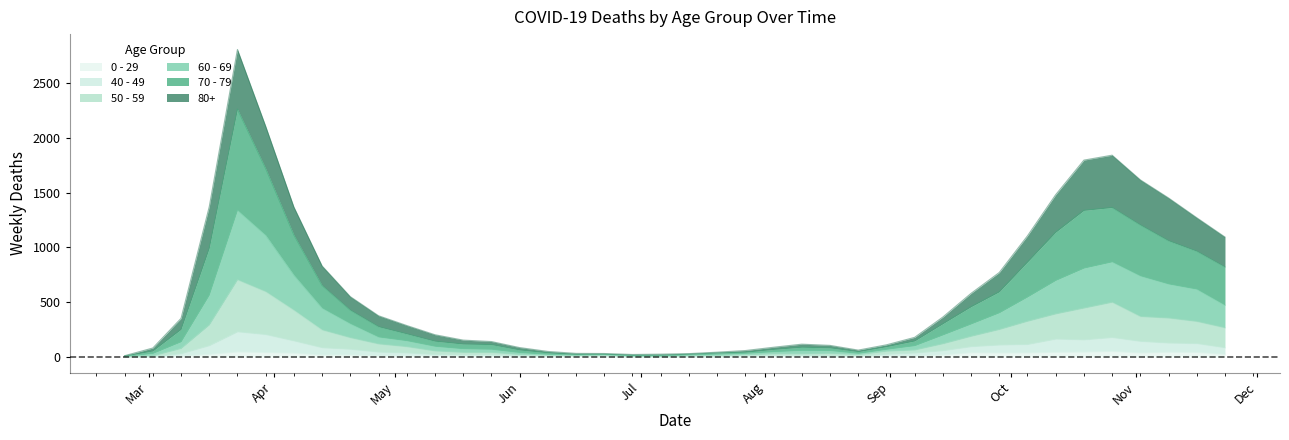

True or false: 50 - 59 and 40 - 49 intersect in this chart.

False